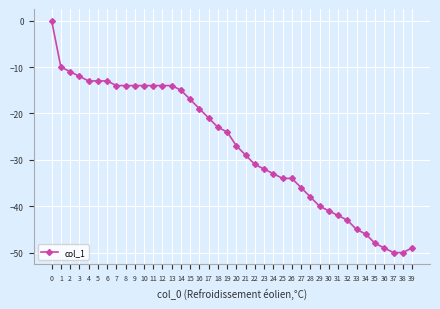

The value at 38 is -23. True or false?

False